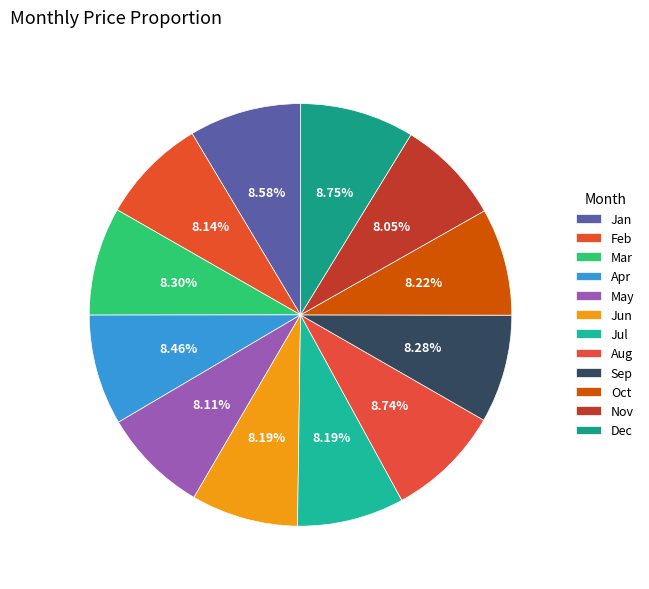

True or false: Jan accounts for 9% of the total.

True